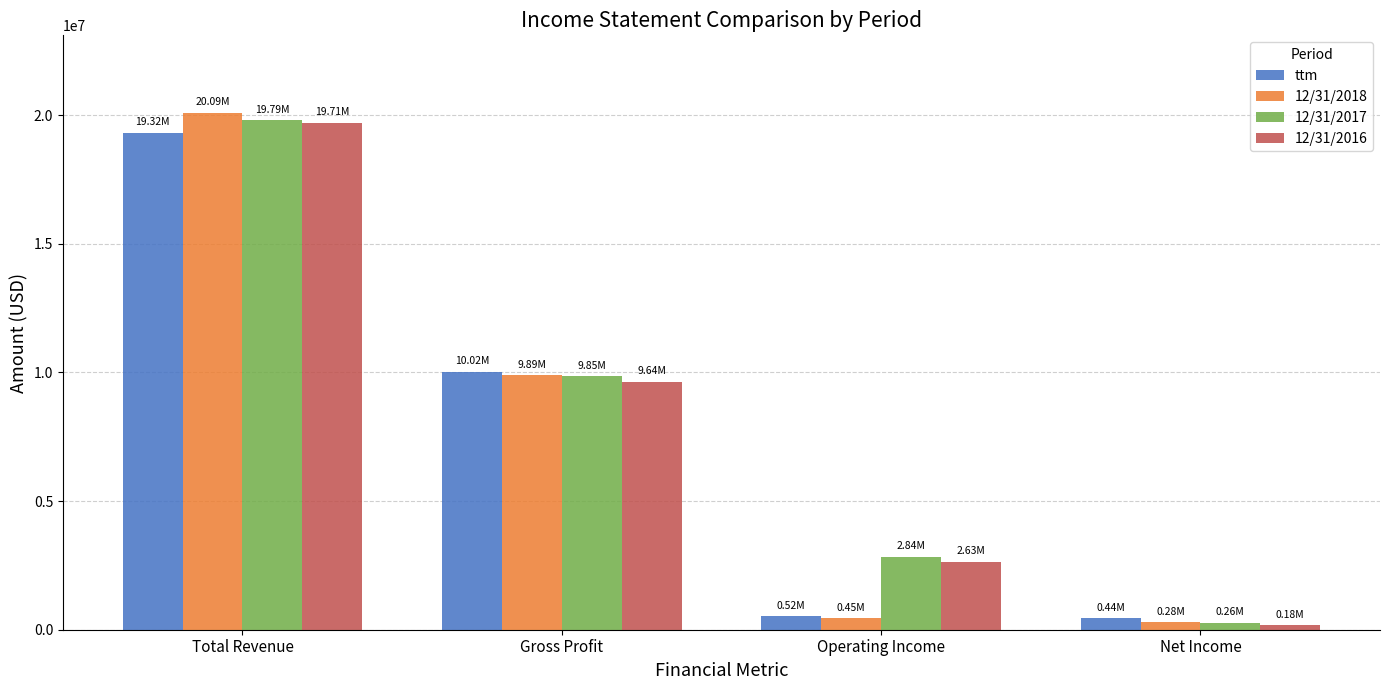

What is the sum of all ttm values?

30292355